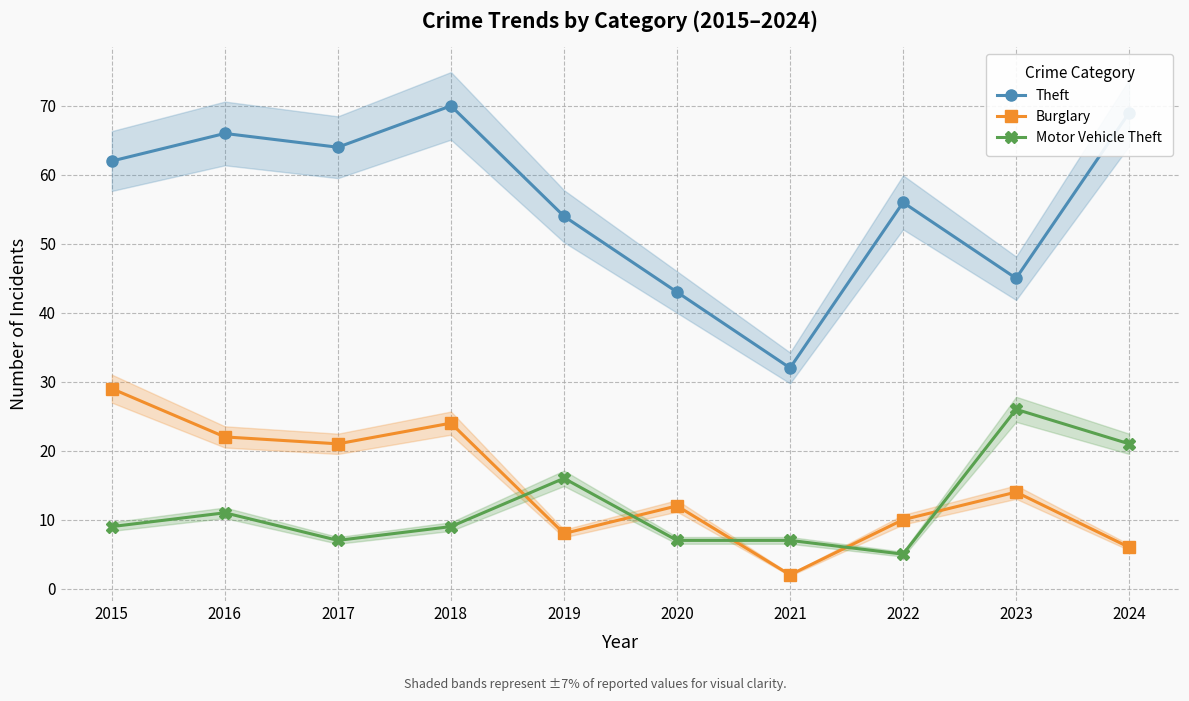

True or false: Motor Vehicle Theft has more than 2 points higher than both neighbors.

True